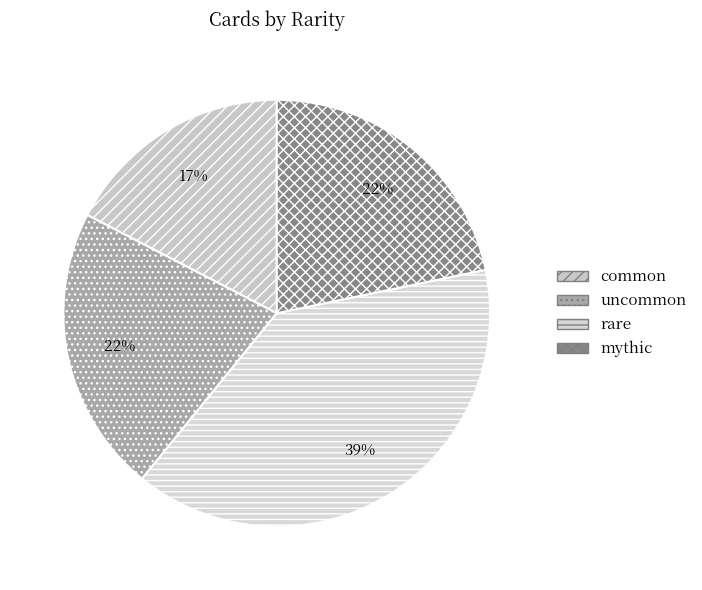

Is the sum of mythic and rare greater than half?

Yes